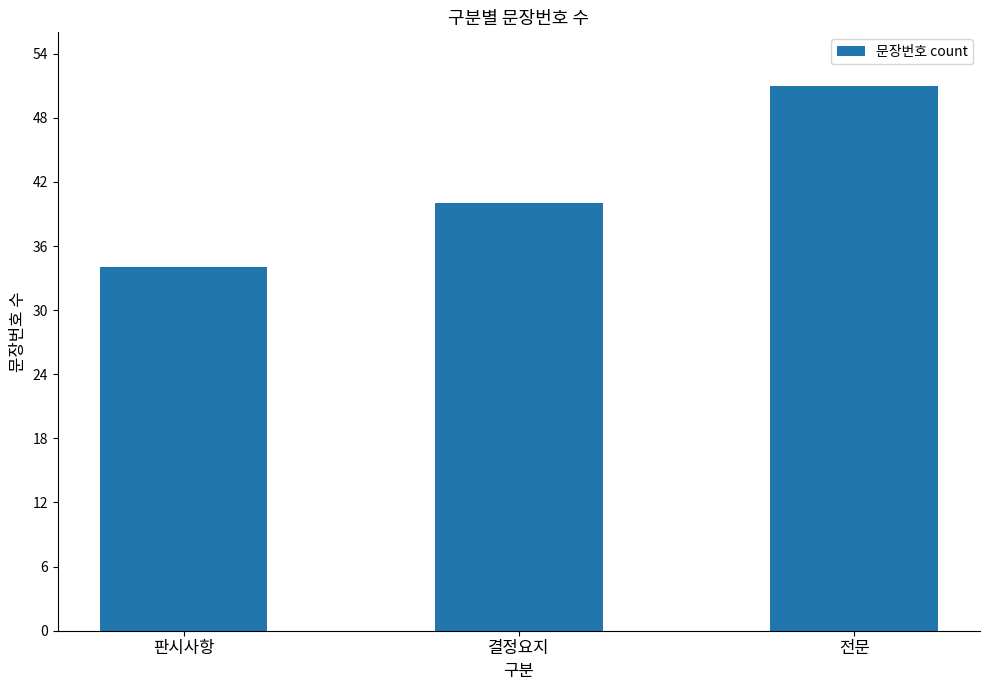

Is it true that the value at 판시사항 is 47?

False